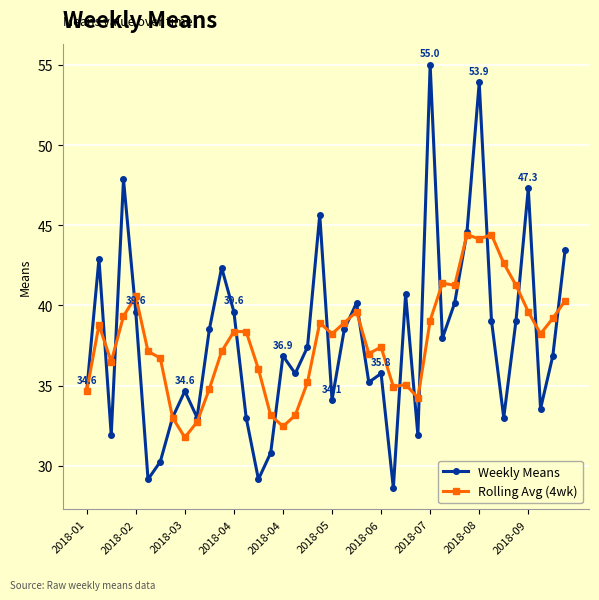

What is the smallest value displayed?

28.6